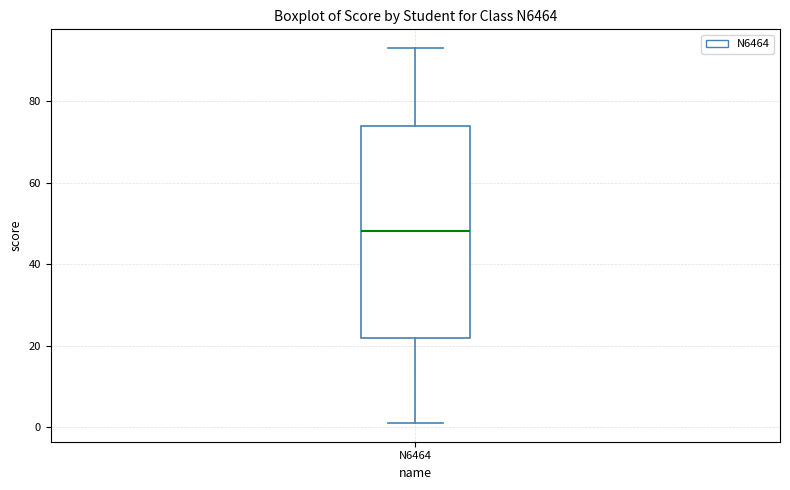

Where is the upper edge of the box for N6464 on the y-axis? The values are not printed on the chart, so give them approximately, as read against the axis.

74